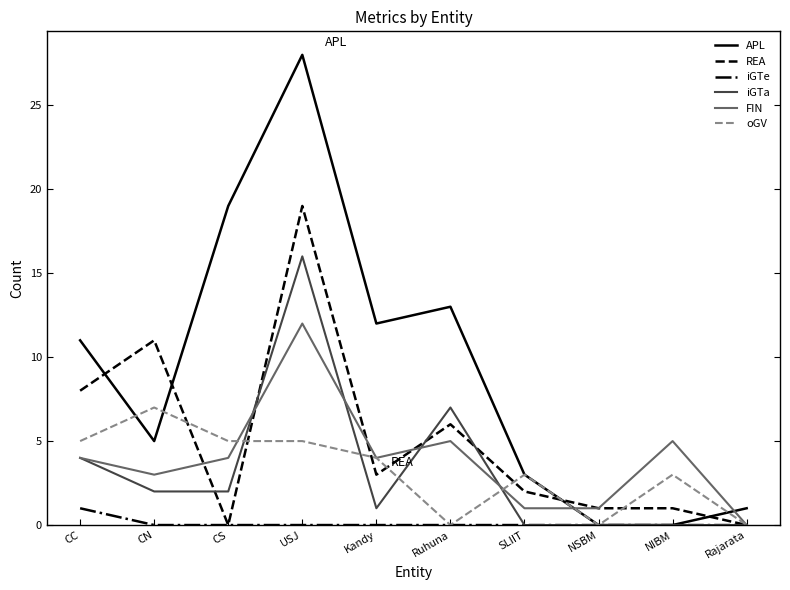

What position from the right is SLIIT?

4